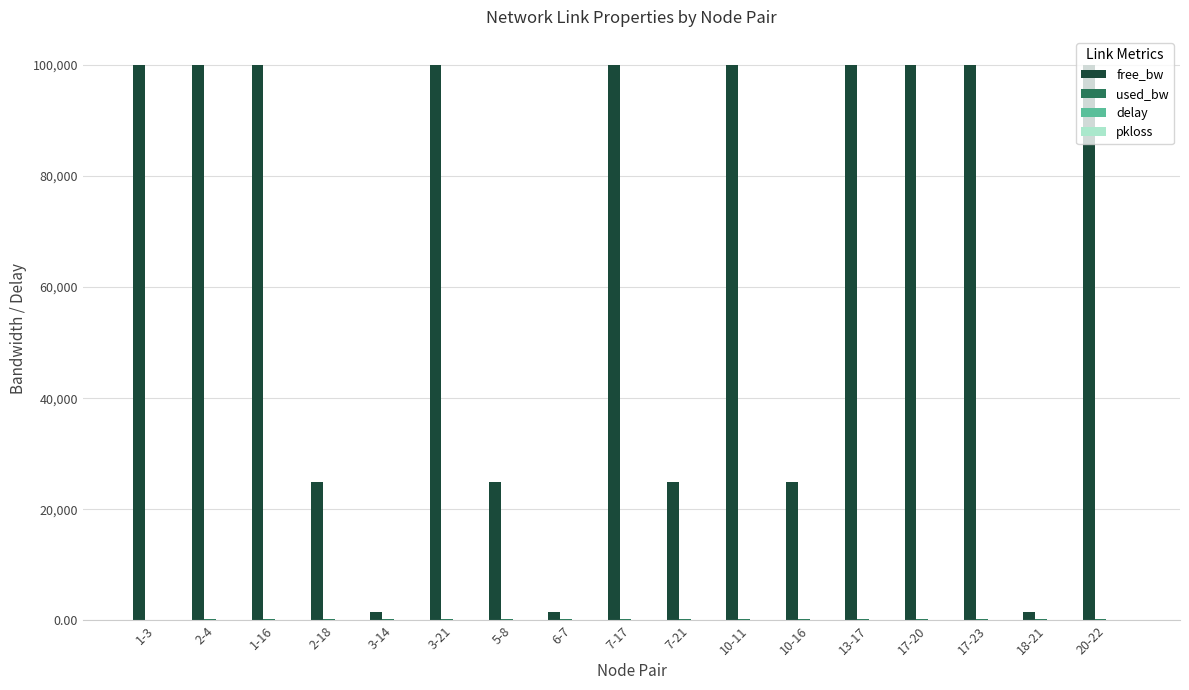

Which series has the largest total across all categories?

free_bw